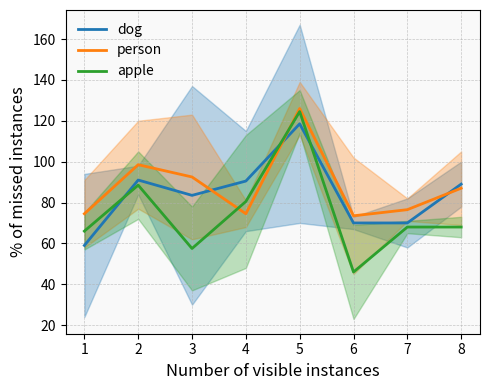

Does the chart display data point markers on the line(s)?

No